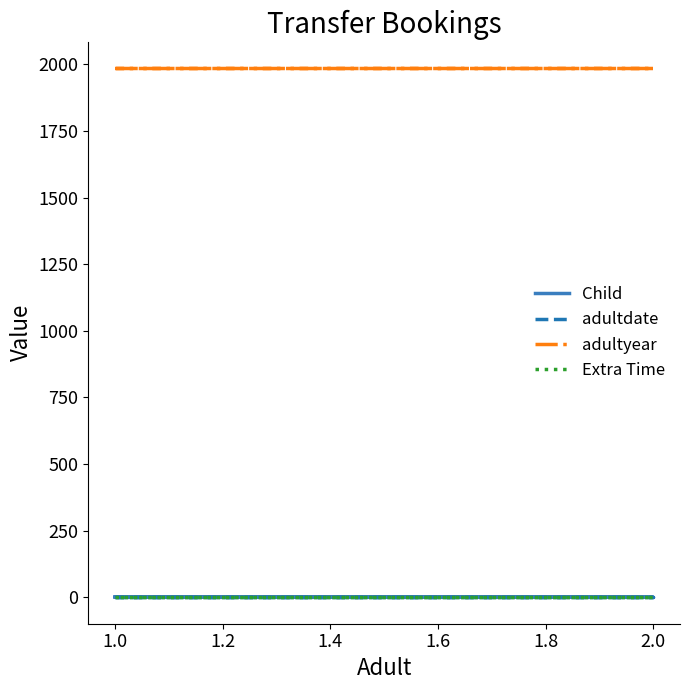

What are all the series names shown in the legend?

Child, adultdate, adultyear, Extra Time